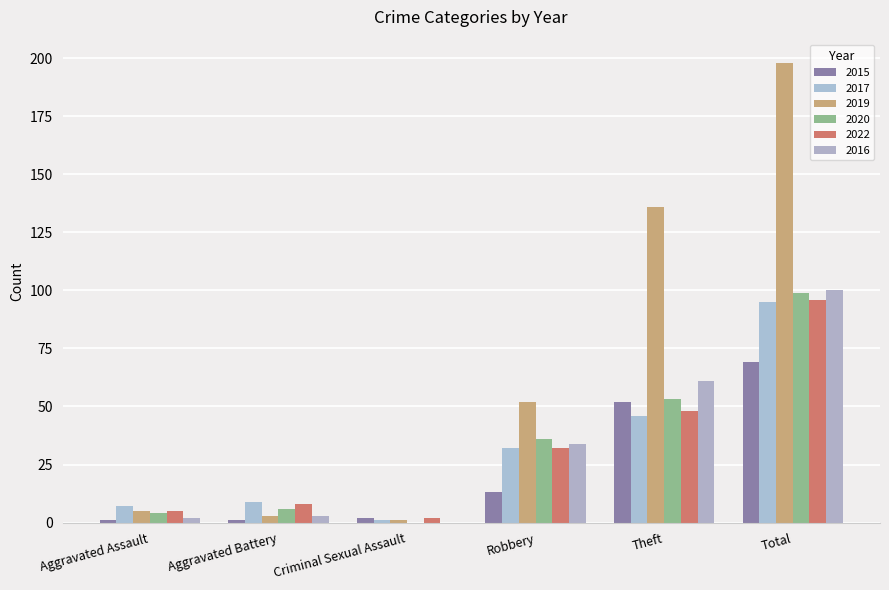

How many series are shown in this chart?

6